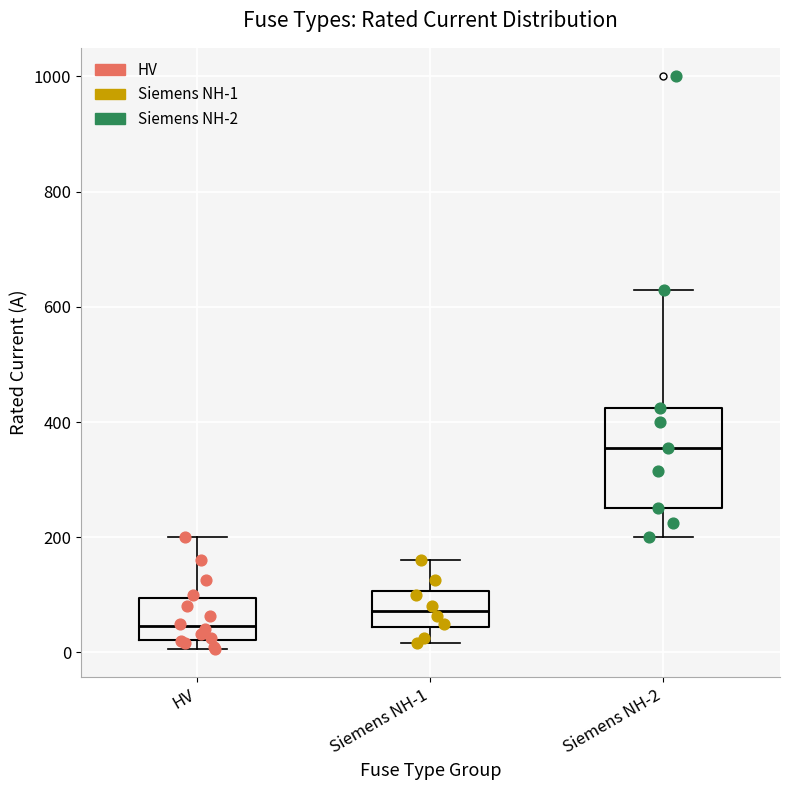

Comparing the boxes themselves (not the whiskers), which one is the tallest?

Siemens NH-2